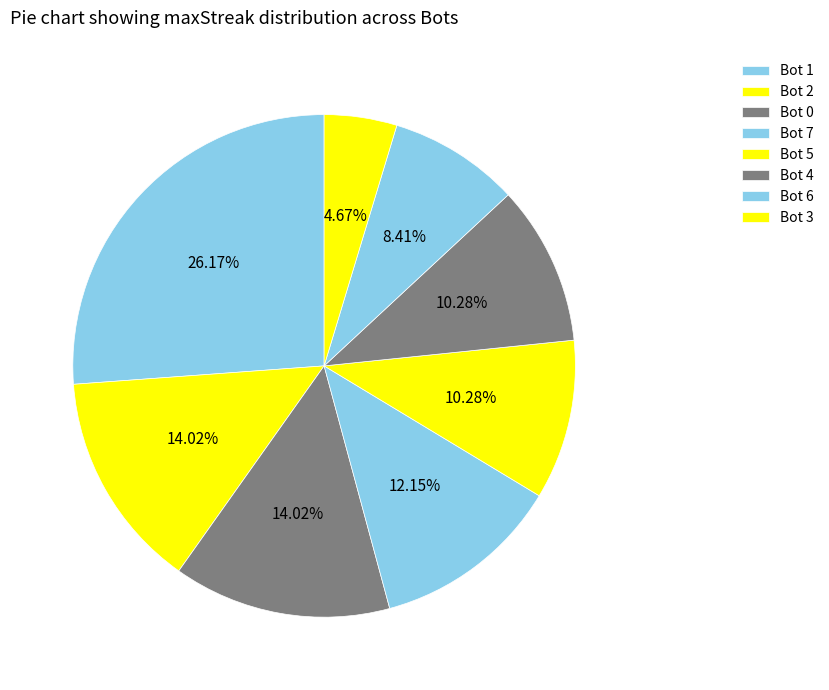

What percentage is NOT represented by Bot 5?

89.7%